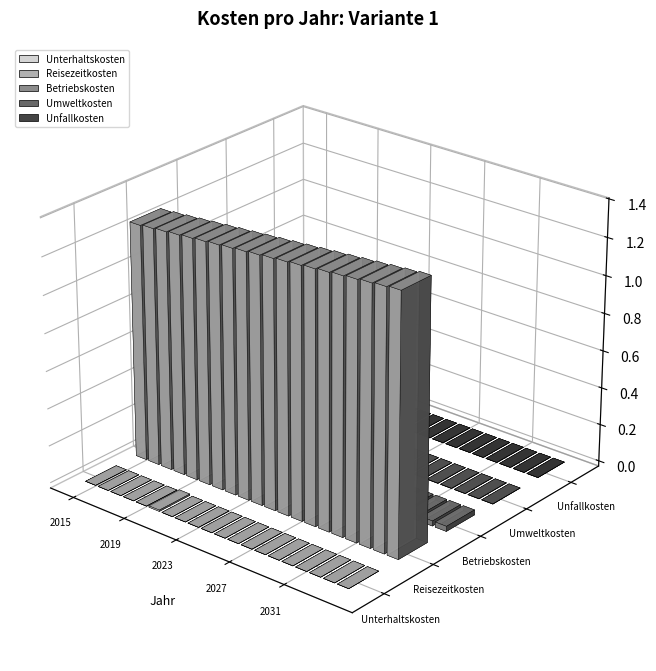

At which category does the chart reach its minimum across all series?

2015